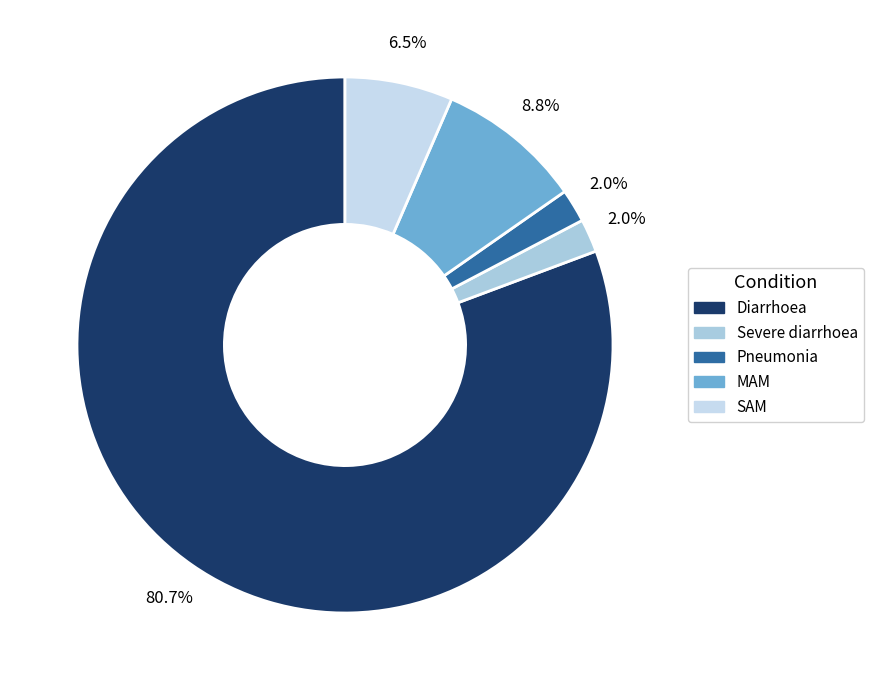

Does Diarrhoea represent more than half of the total?

Yes